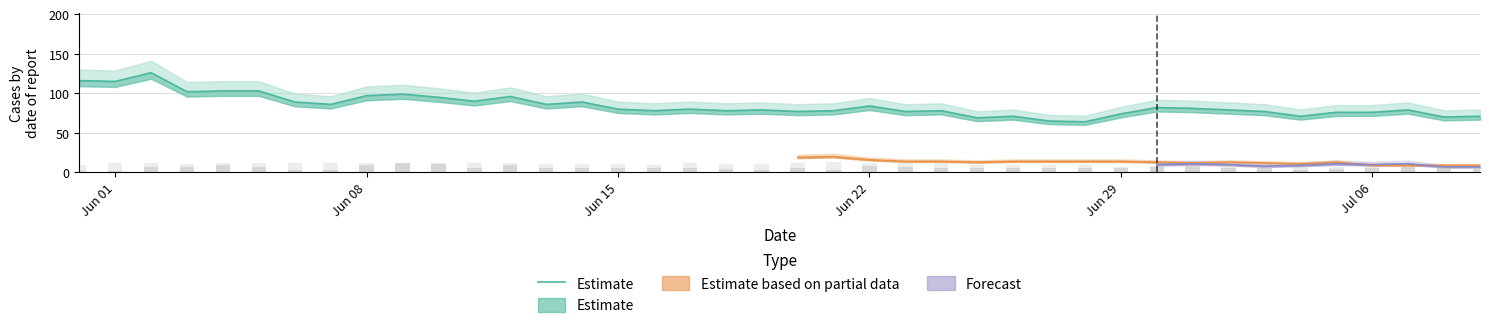

How many bars are there in total?

40